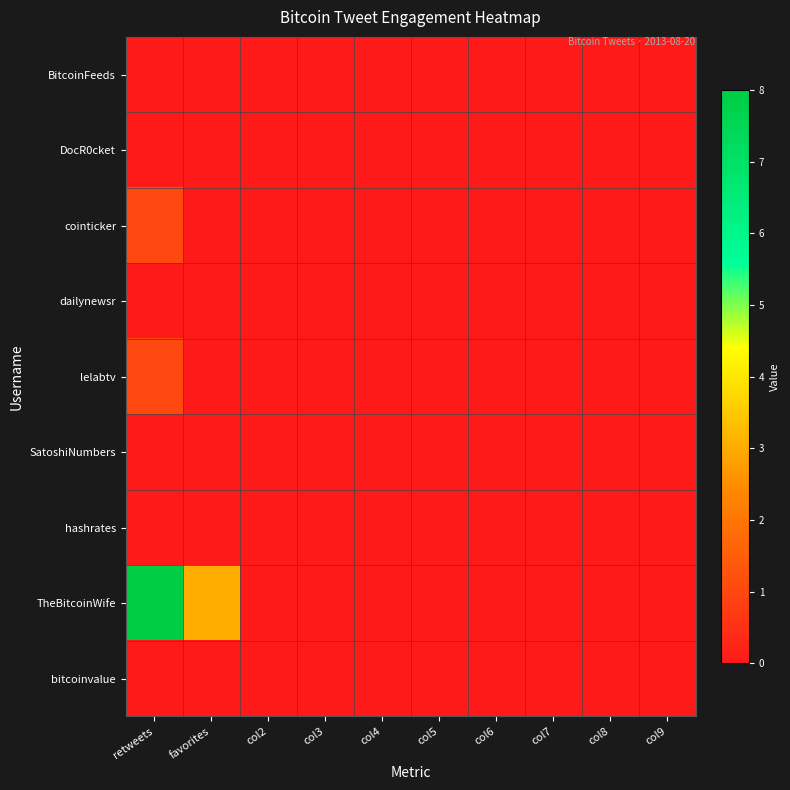

List the series in order of their peak value, highest first.

TheBitcoinWife, cointicker, lelabtv, BitcoinFeeds, DocR0cket, dailynewsr, SatoshiNumbers, hashrates, bitcoinvalue